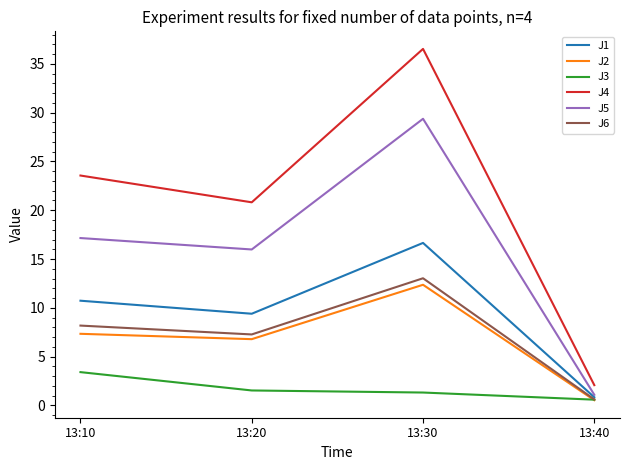

Is the value of J2 at 13:30 greater than the value of J1 at 13:30?

No